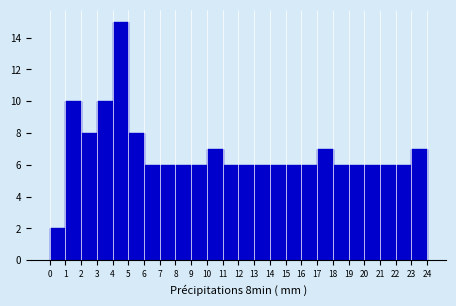

Reading left to right, list every bar in this chart as the range it spans on the x-axis followed by its height. The values are not printed on the chart, so give them approximately, as read against the axis.

0 to 1: 2
1 to 2: 10
2 to 3: 8
3 to 4: 10
4 to 5: 15
5 to 6: 8
6 to 7: 6
7 to 8: 6
8 to 9: 6
9 to 10: 6
10 to 11: 7
11 to 12: 6
12 to 13: 6
13 to 14: 6
14 to 15: 6
15 to 16: 6
16 to 17: 6
17 to 18: 7
18 to 19: 6
19 to 20: 6
20 to 21: 6
21 to 22: 6
22 to 23: 6
23 to 24: 7